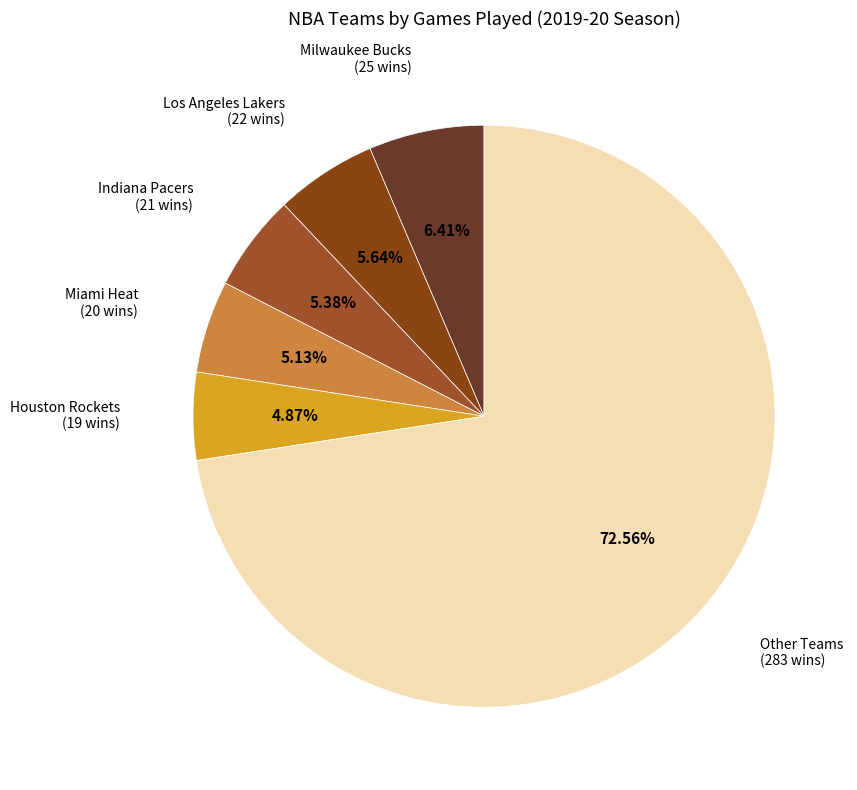

Which slice is the largest?

Other Teams